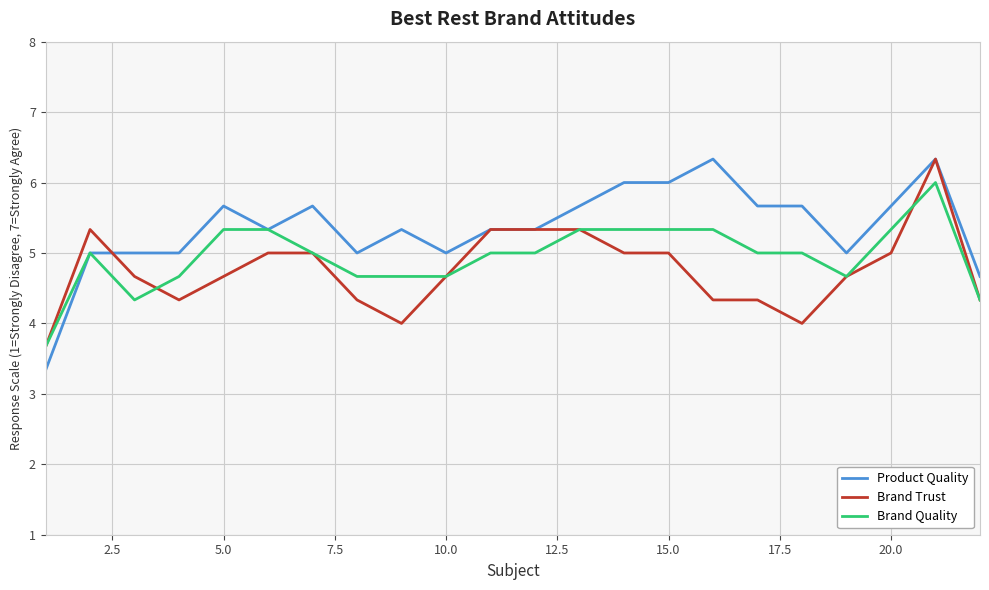

How many lines are shown in the chart?

3